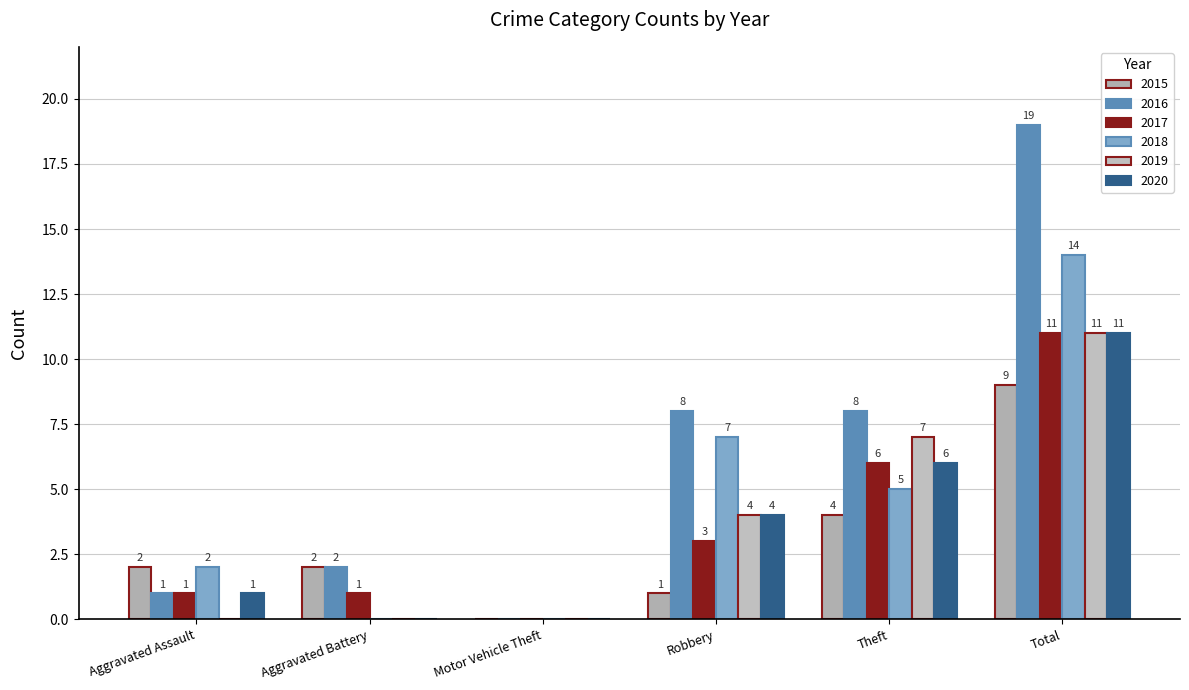

Reading left to right, what are all the values shown in this chart?

2015: Aggravated Assault=2	Aggravated Battery=2	Motor Vehicle Theft=0	Robbery=1	Theft=4	Total=9
2016: Aggravated Assault=1	Aggravated Battery=2	Motor Vehicle Theft=0	Robbery=8	Theft=8	Total=19
2017: Aggravated Assault=1	Aggravated Battery=1	Motor Vehicle Theft=0	Robbery=3	Theft=6	Total=11
2018: Aggravated Assault=2	Aggravated Battery=0	Motor Vehicle Theft=0	Robbery=7	Theft=5	Total=14
2019: Aggravated Assault=0	Aggravated Battery=0	Motor Vehicle Theft=0	Robbery=4	Theft=7	Total=11
2020: Aggravated Assault=1	Aggravated Battery=0	Motor Vehicle Theft=0	Robbery=4	Theft=6	Total=11